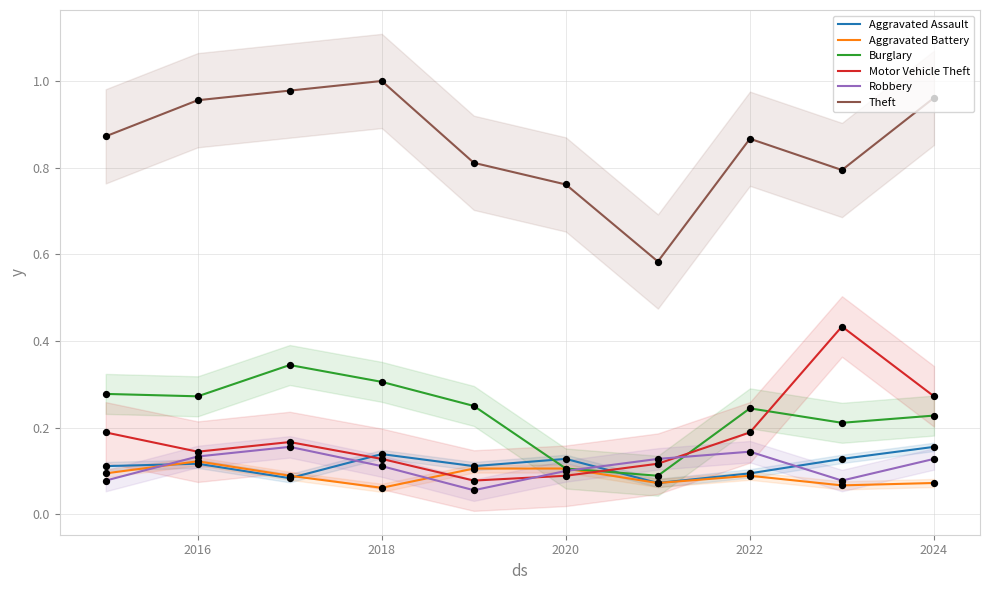

At how many categories does at least one series exceed 0?

10